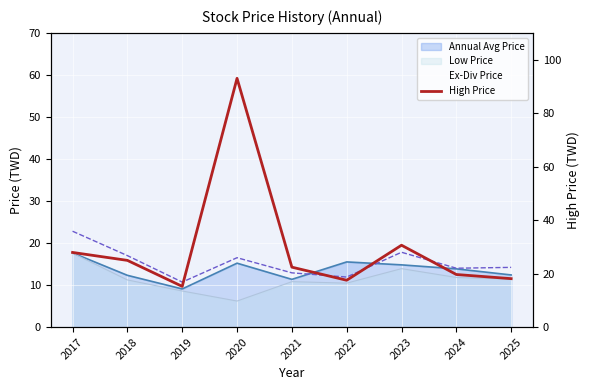

List the labels in order of value, largest first.

2020, 2023, 2017, 2018, 2021, 2024, 2025, 2022, 2019